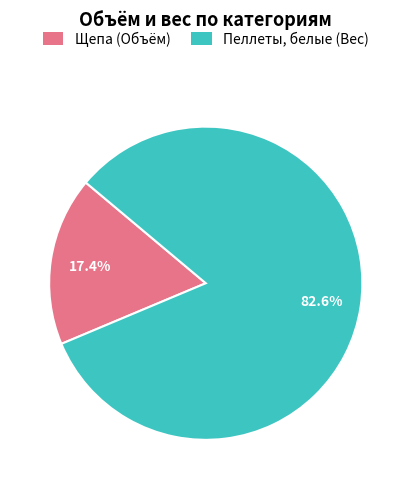

What is the total percentage of Щепа and Пеллеты, белые?

100.0%